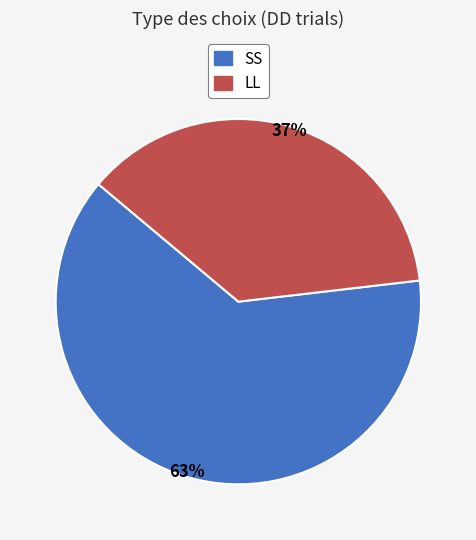

Which slice is the largest?

SS